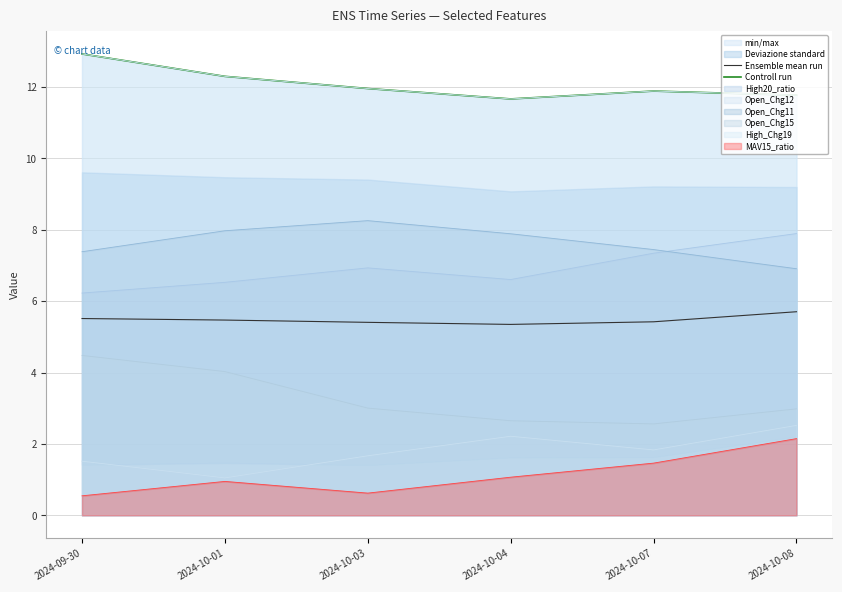

What is the total value across all series at 2024-10-08?

17.5